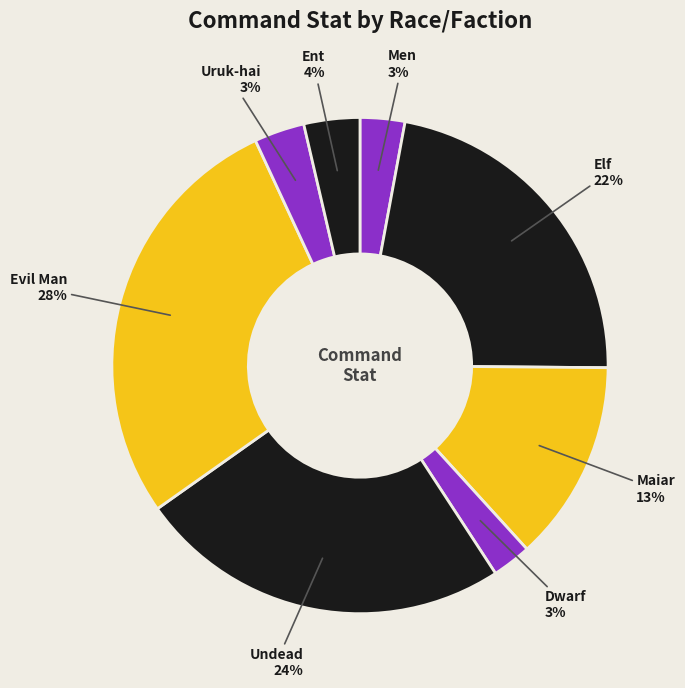

Is there any slice that represents more than half of the pie?

No